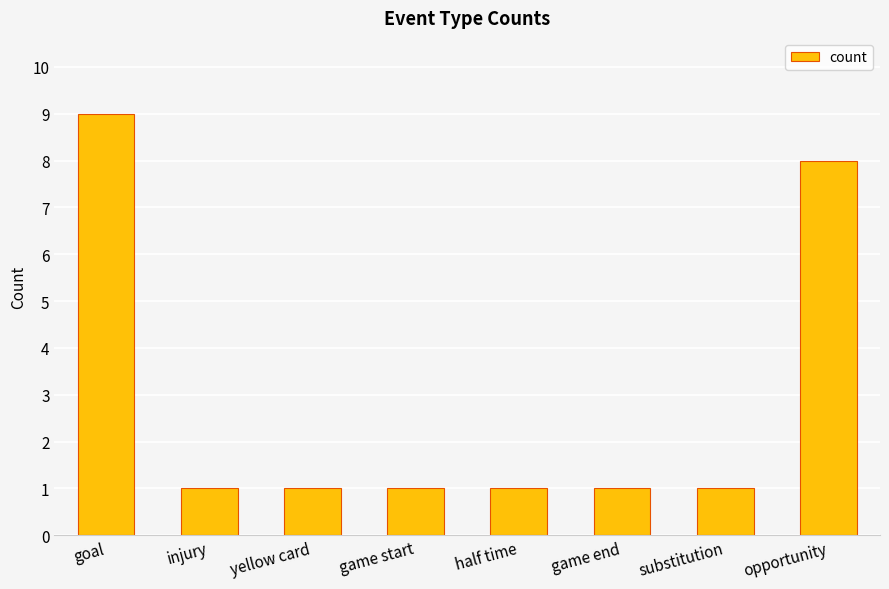

What is the ratio of the value at yellow card to the value at substitution?

1.0